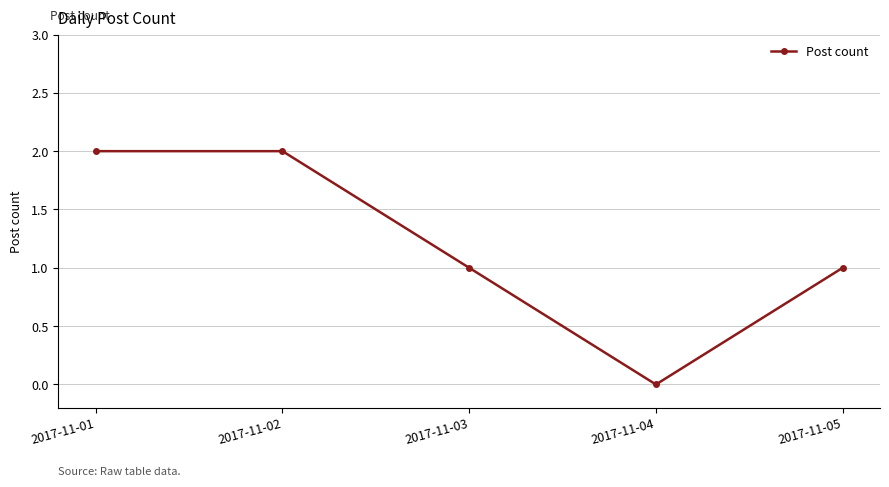

At which category does the chart reach its minimum across all series?

2017-11-04